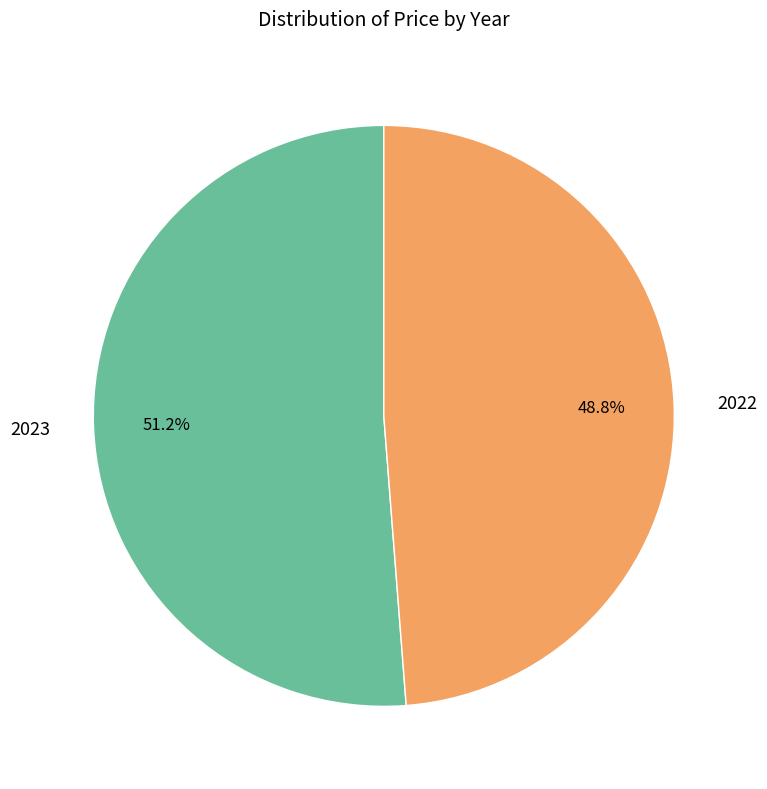

How many slices are in this pie chart?

2